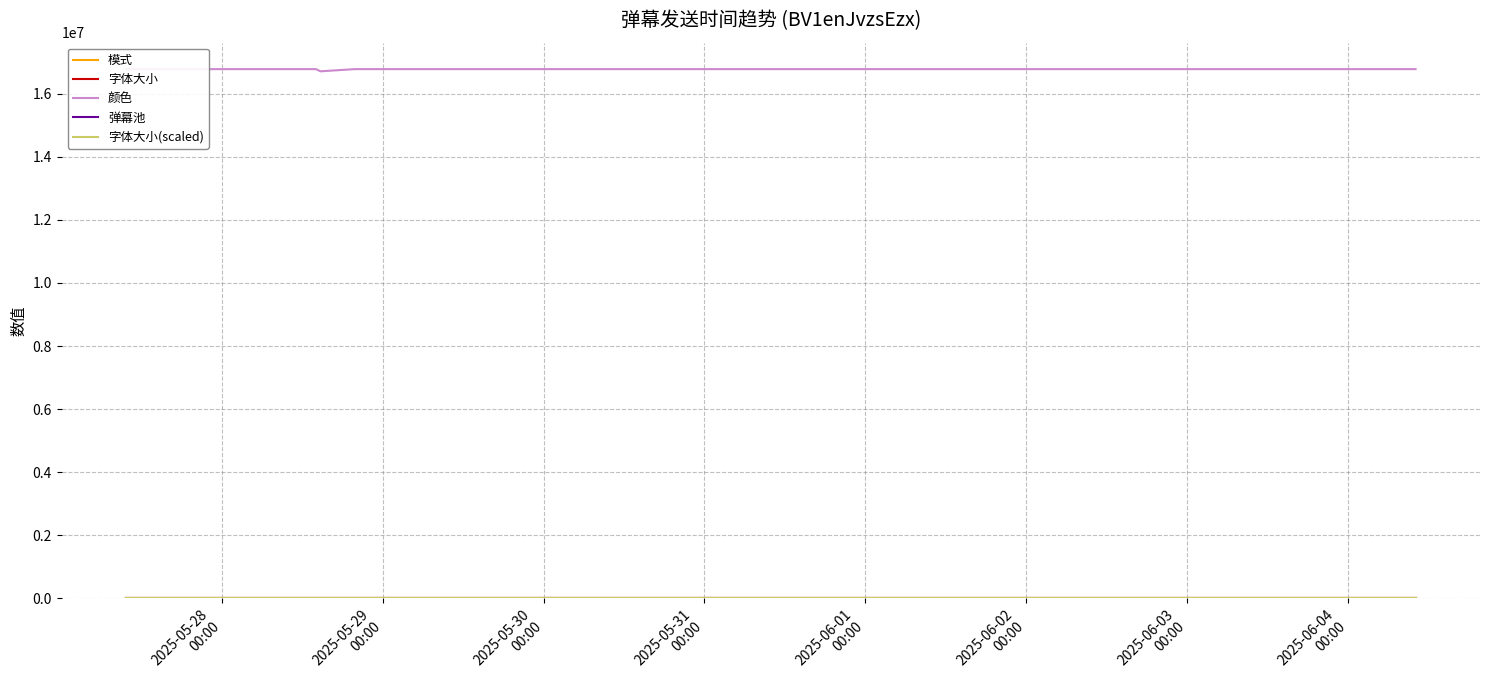

True or false: 字体大小 has more than 1 interior local peaks.

False